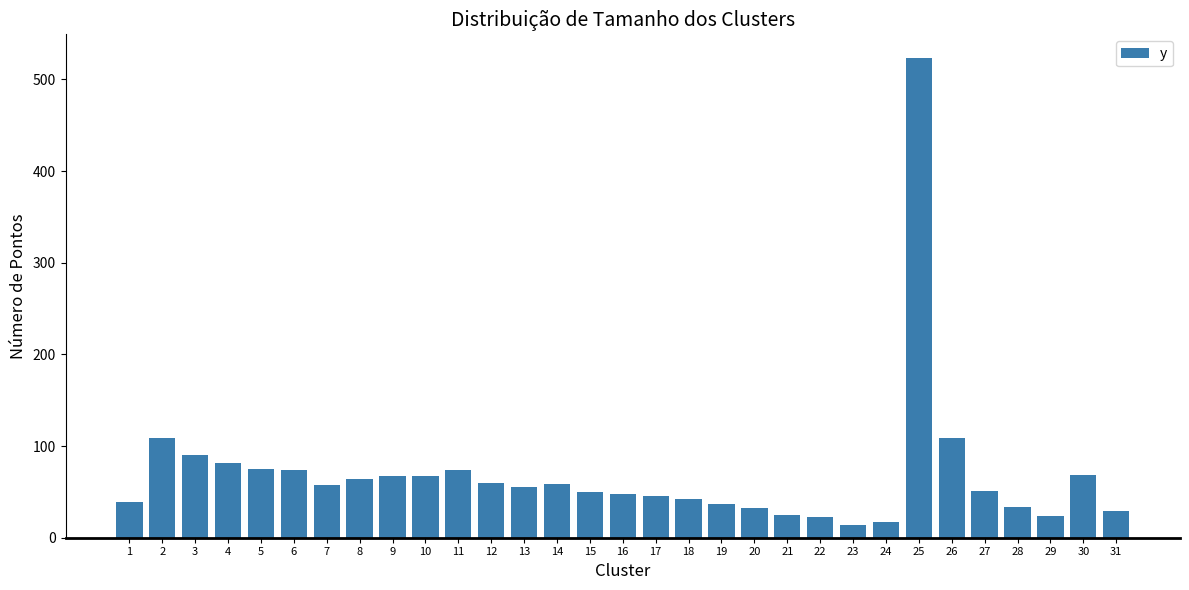

Which label corresponds to the largest value in the chart?

25